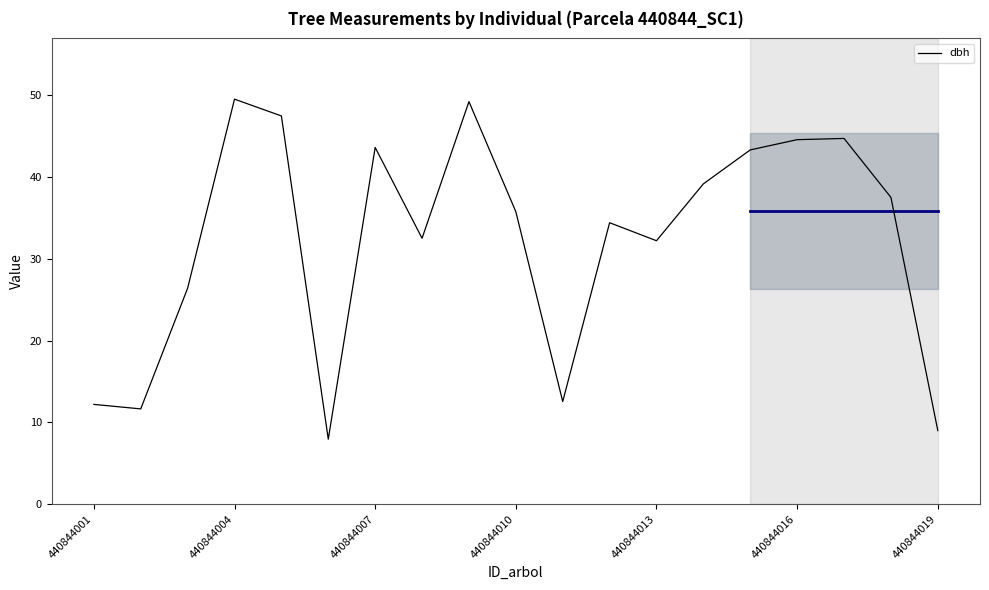

How many lines are shown in the chart?

1